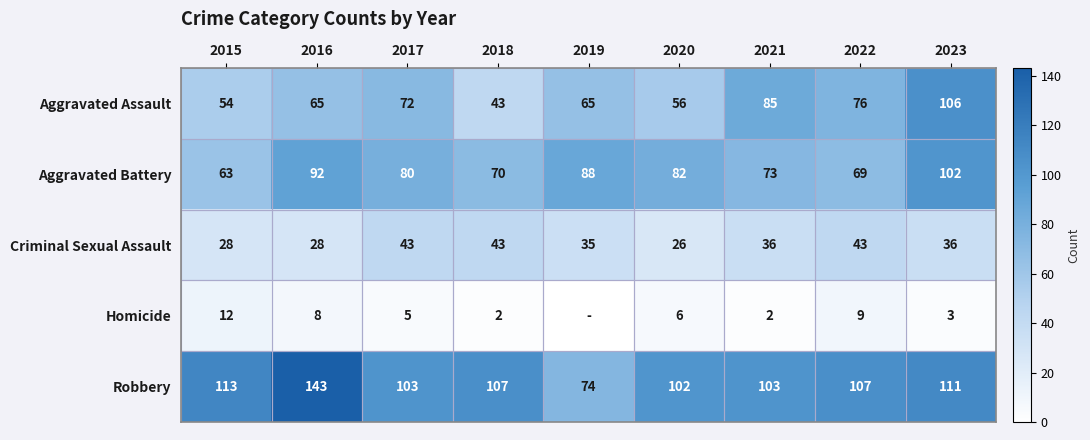

What is the greatest value displayed?

143